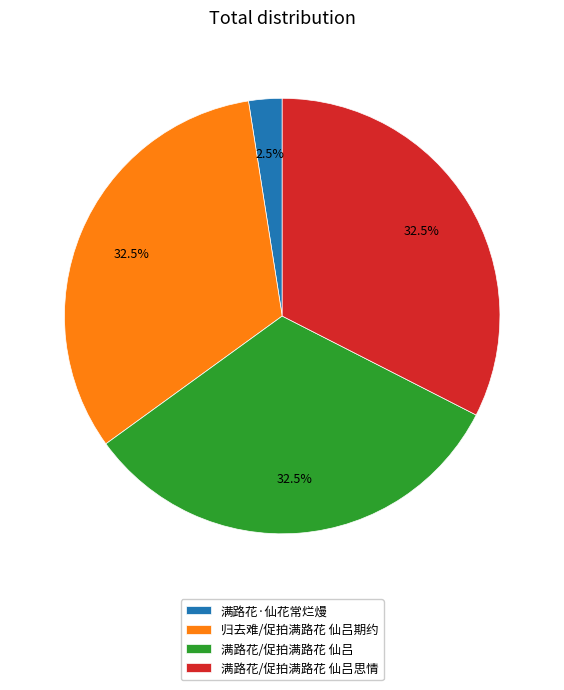

To the nearest percent, what is the combined percentage of 满路花/促拍满路花 仙吕思情 and 满路花·仙花常烂熳?

35%